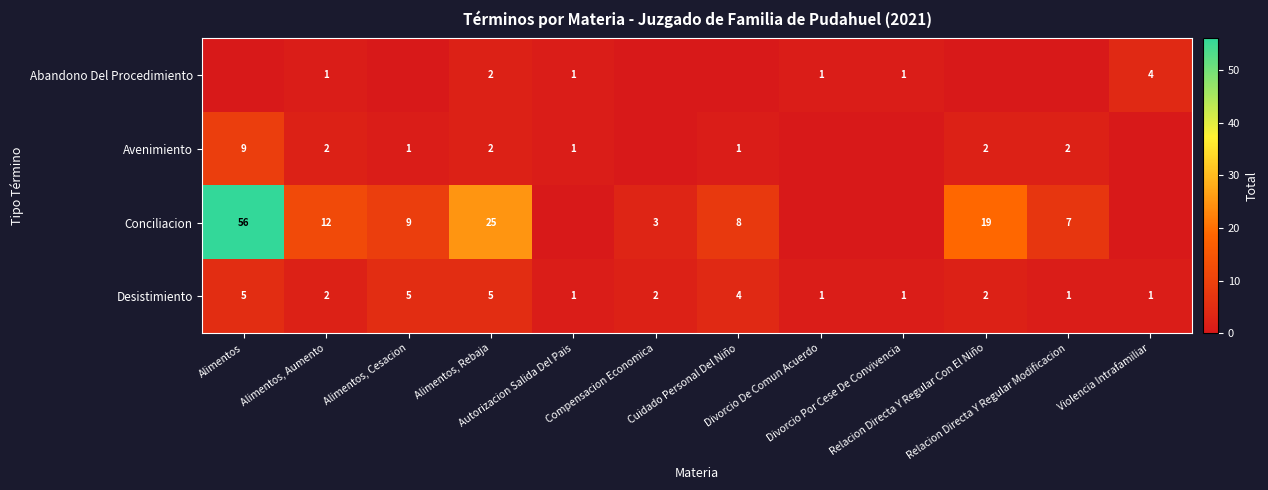

What is the difference between the maximum and minimum values in the Desistimiento series?

4